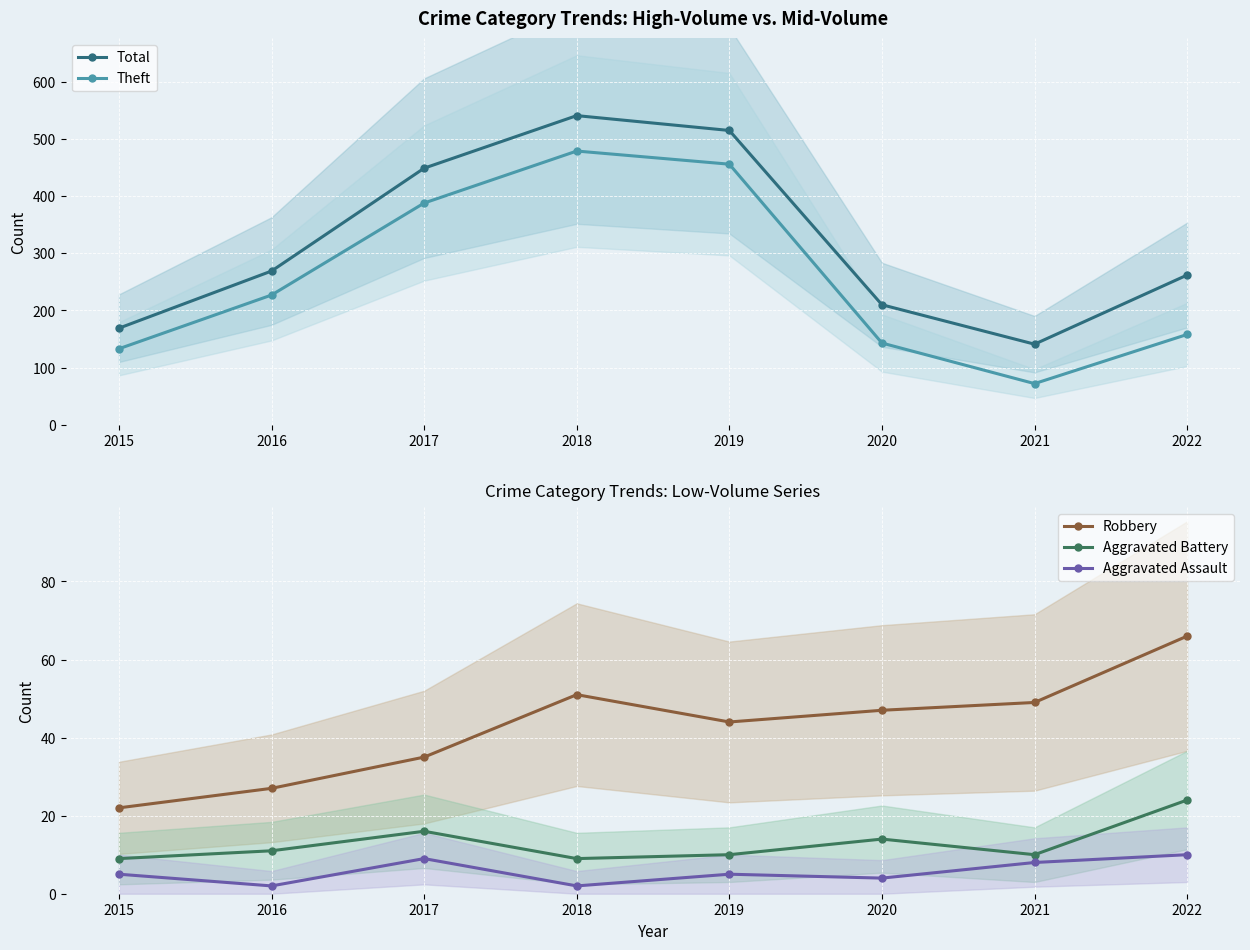

What is the sum of the Aggravated Assault values at 2017 and 2020?

13